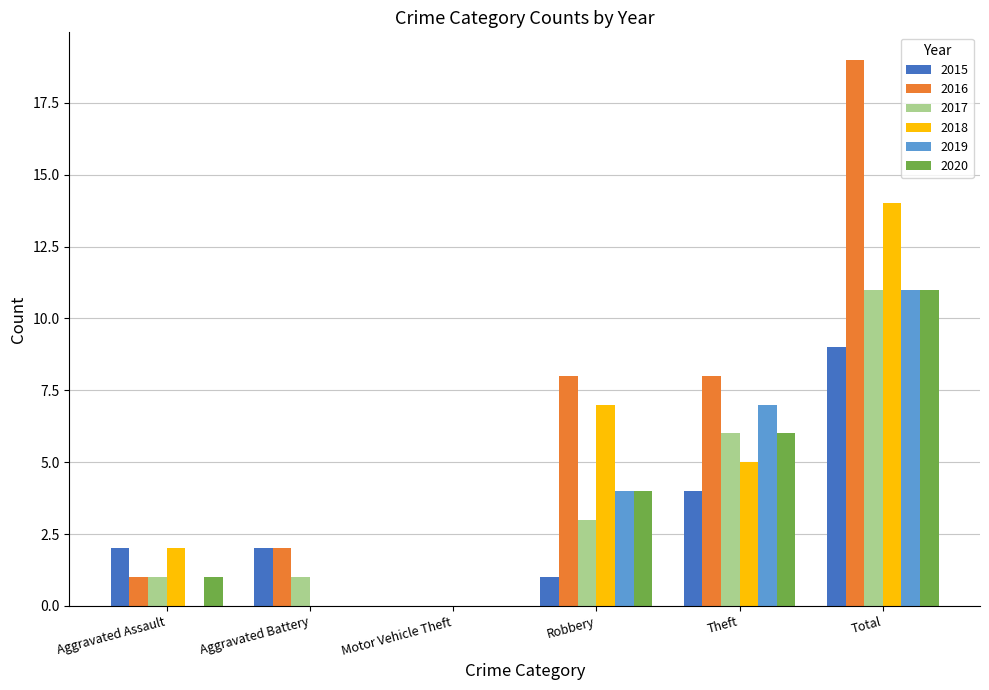

At which label does 2017 reach its peak?

Total